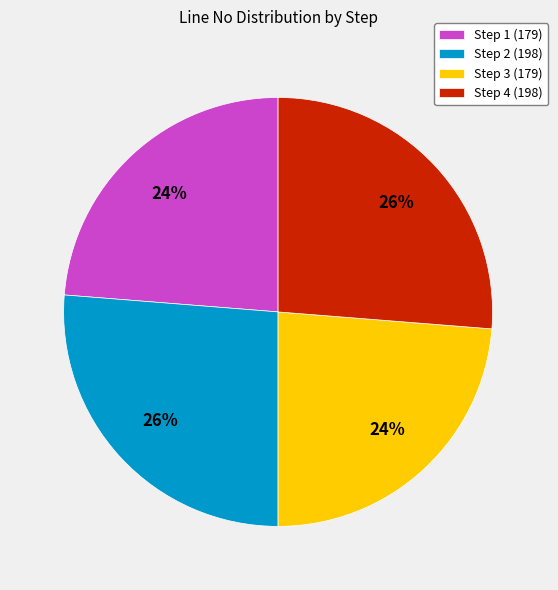

Is there a majority slice in this chart?

No